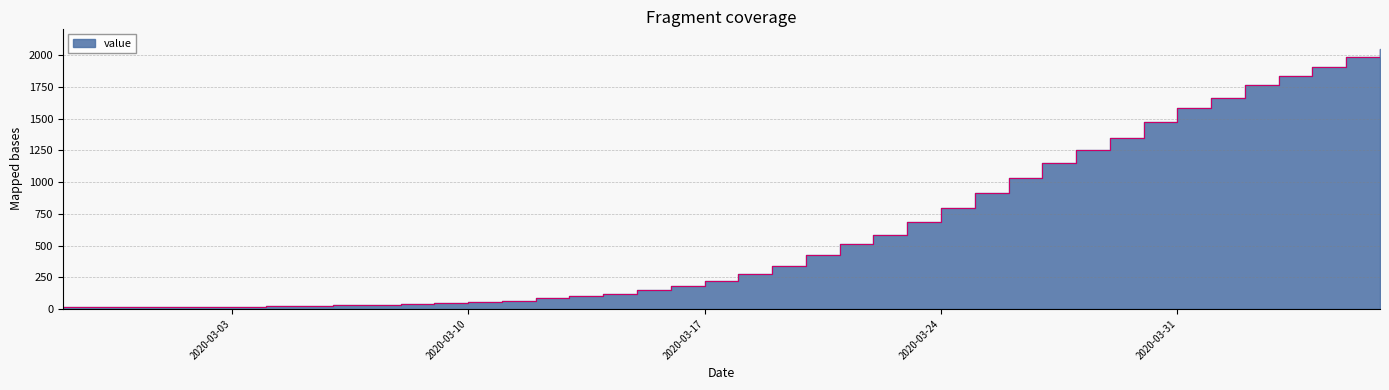

Rank the categories by value from highest to lowest.

2020-04-06, 2020-04-05, 2020-04-04, 2020-04-03, 2020-04-02, 2020-04-01, 2020-03-31, 2020-03-30, 2020-03-29, 2020-03-28, 2020-03-27, 2020-03-26, 2020-03-25, 2020-03-24, 2020-03-23, 2020-03-22, 2020-03-21, 2020-03-20, 2020-03-19, 2020-03-18, 2020-03-17, 2020-03-16, 2020-03-15, 2020-03-14, 2020-03-13, 2020-03-12, 2020-03-11, 2020-03-10, 2020-03-09, 2020-03-08, 2020-03-07, 2020-03-06, 2020-03-05, 2020-03-04, 2020-03-03, 2020-03-01, 2020-03-02, 2020-02-29, 2020-02-28, 2020-02-27